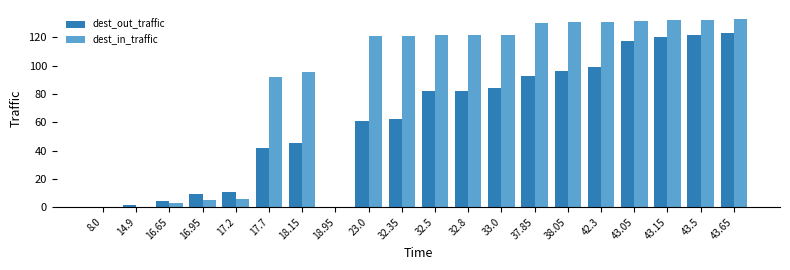

How many groups of bars are there?

20